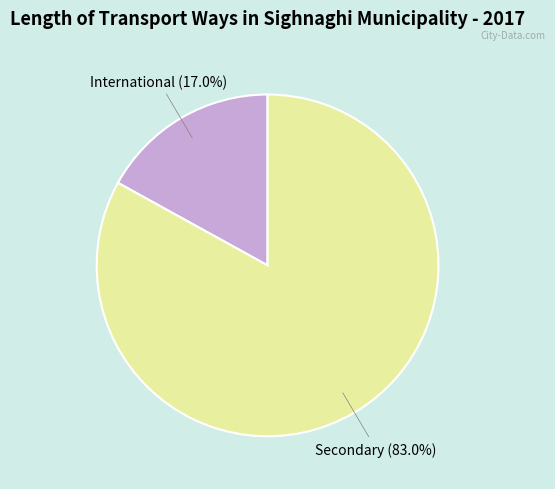

To the nearest percent, what is the difference between the largest and smallest slice percentages?

66%